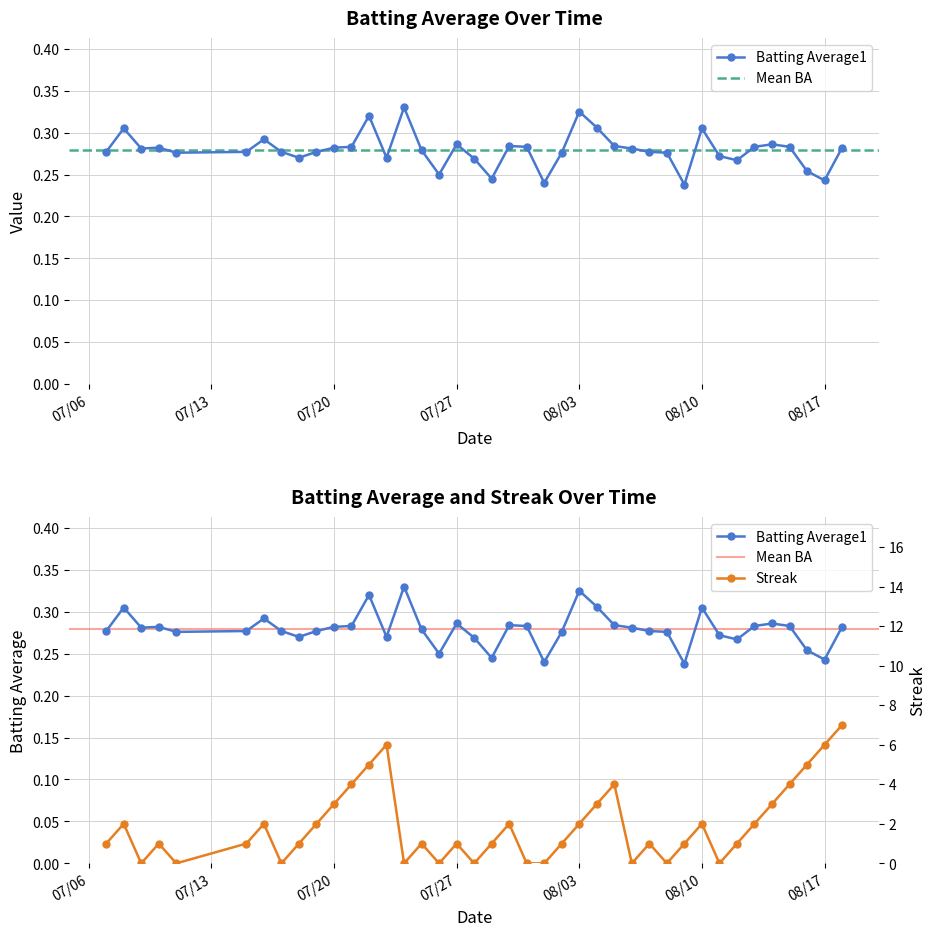

Where does the Streak series first go above 1?

2010-07-08